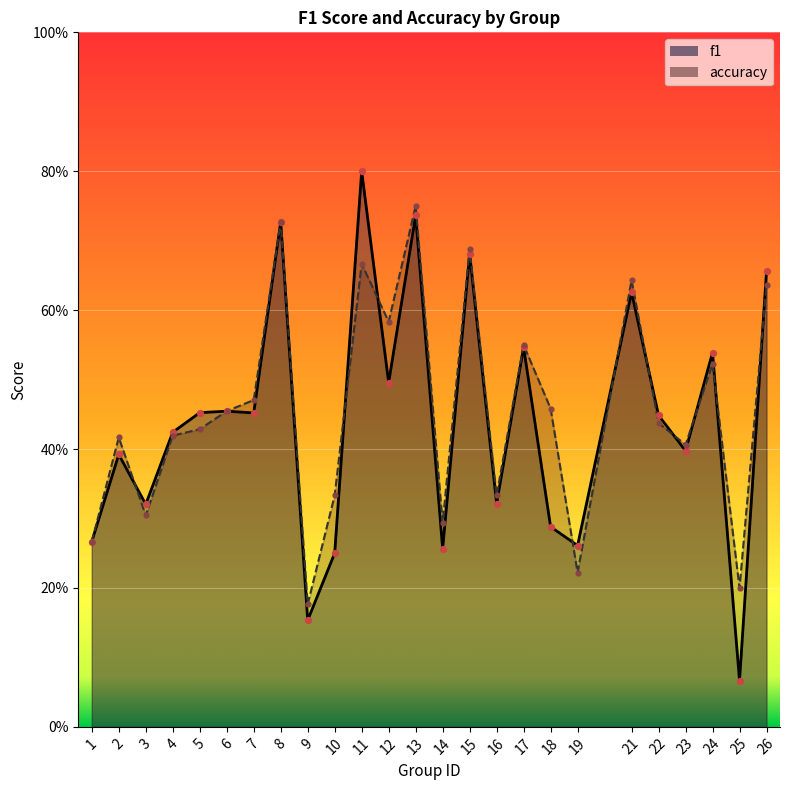

Is the value of f1 at 18 greater than the value of accuracy at 11?

No